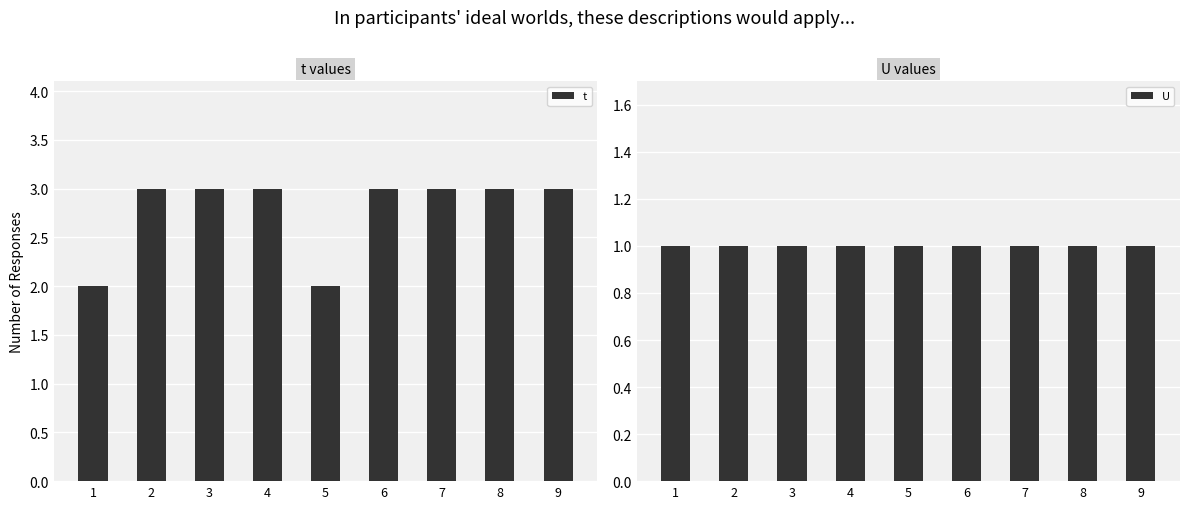

Which series has the largest total across all categories?

t